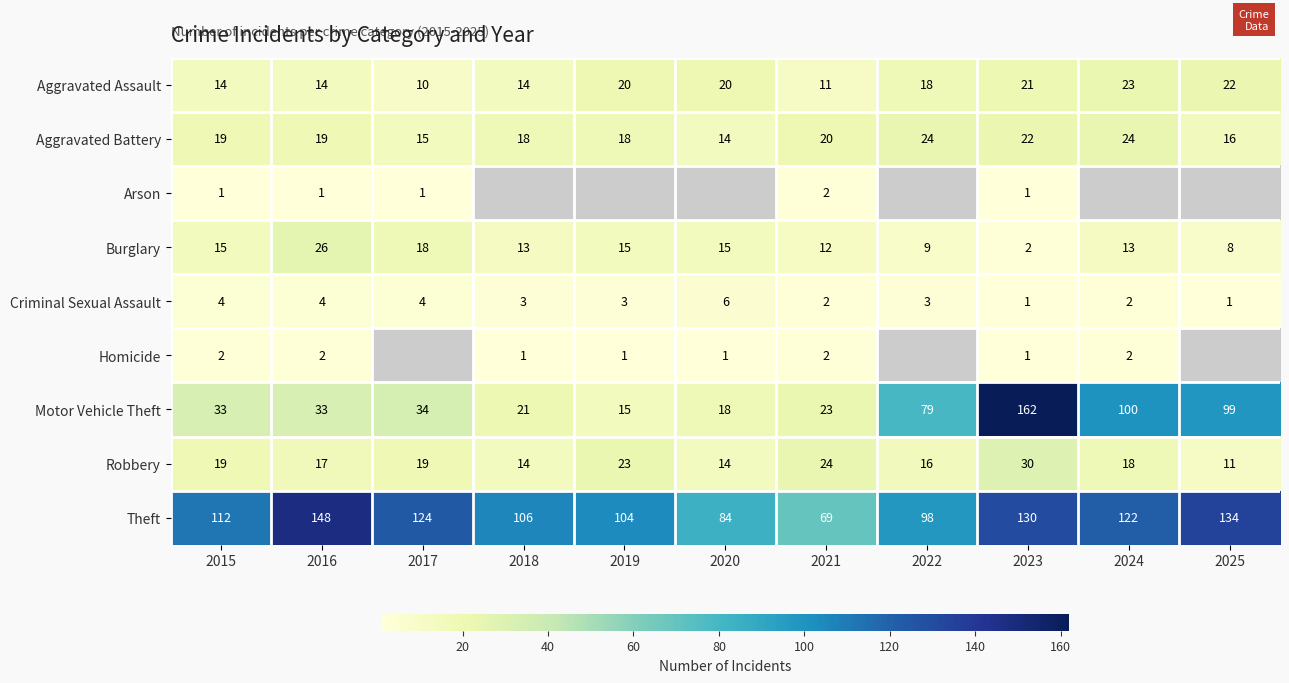

How many distinct data groups are displayed?

9